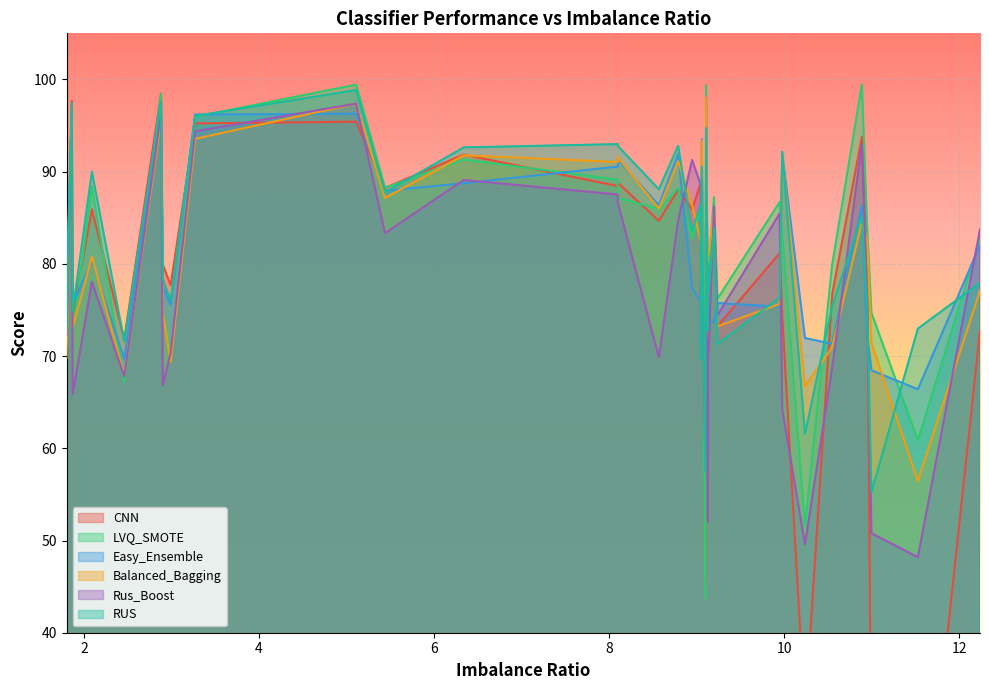

What are all the series names shown in the legend?

CNN, LVQ_SMOTE, Easy_Ensemble, Balanced_Bagging, Rus_Boost, RUS